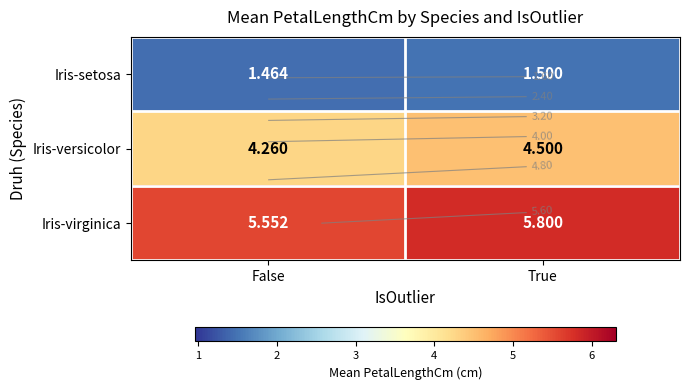

What is the difference between the highest and lowest values at True?

4.3